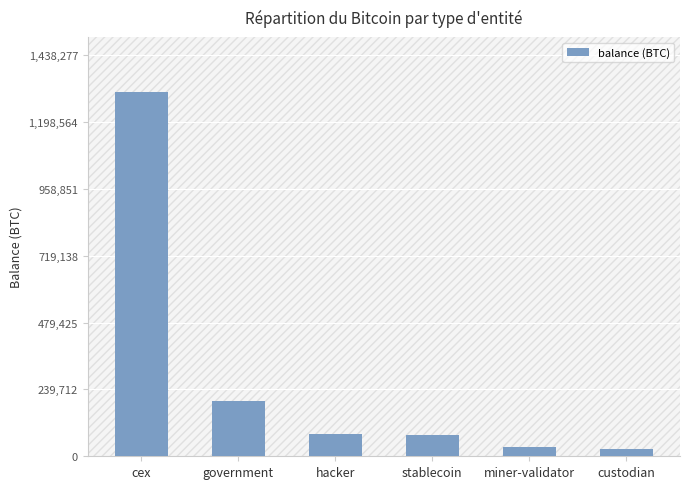

The value at hacker is 79957.3. True or false?

True